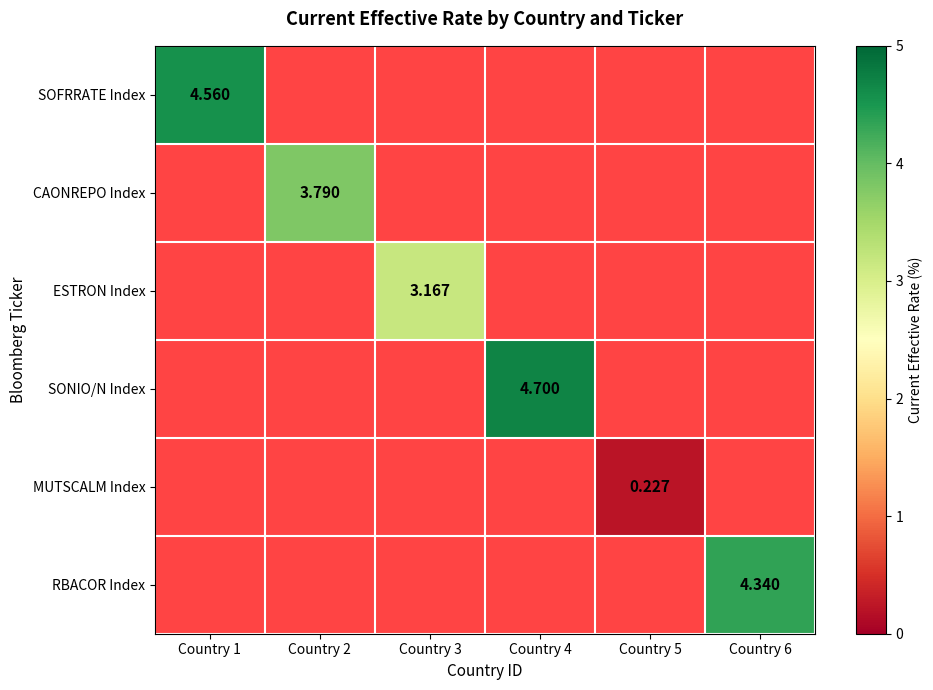

Rank the series at Country 3 from lowest to highest value.

SOFRRATE Index, CAONREPO Index, ESTRON Index, SONIO/N Index, MUTSCALM Index, RBACOR Index